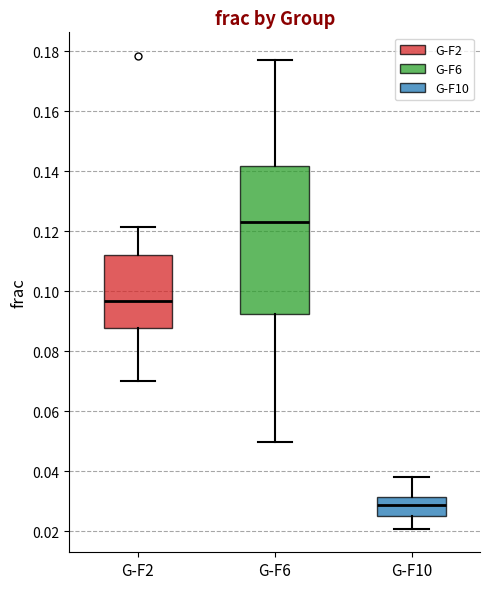

Comparing the boxes themselves (not the whiskers), which one is the tallest?

G-F6